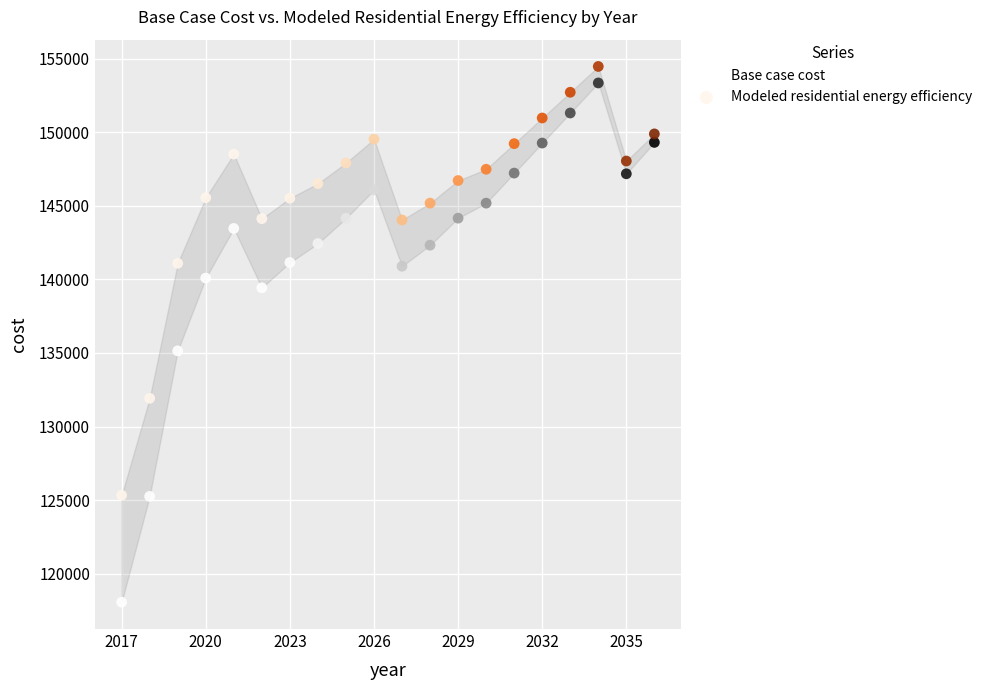

What is the X range (max minus min) for the scatter plot?

19.0